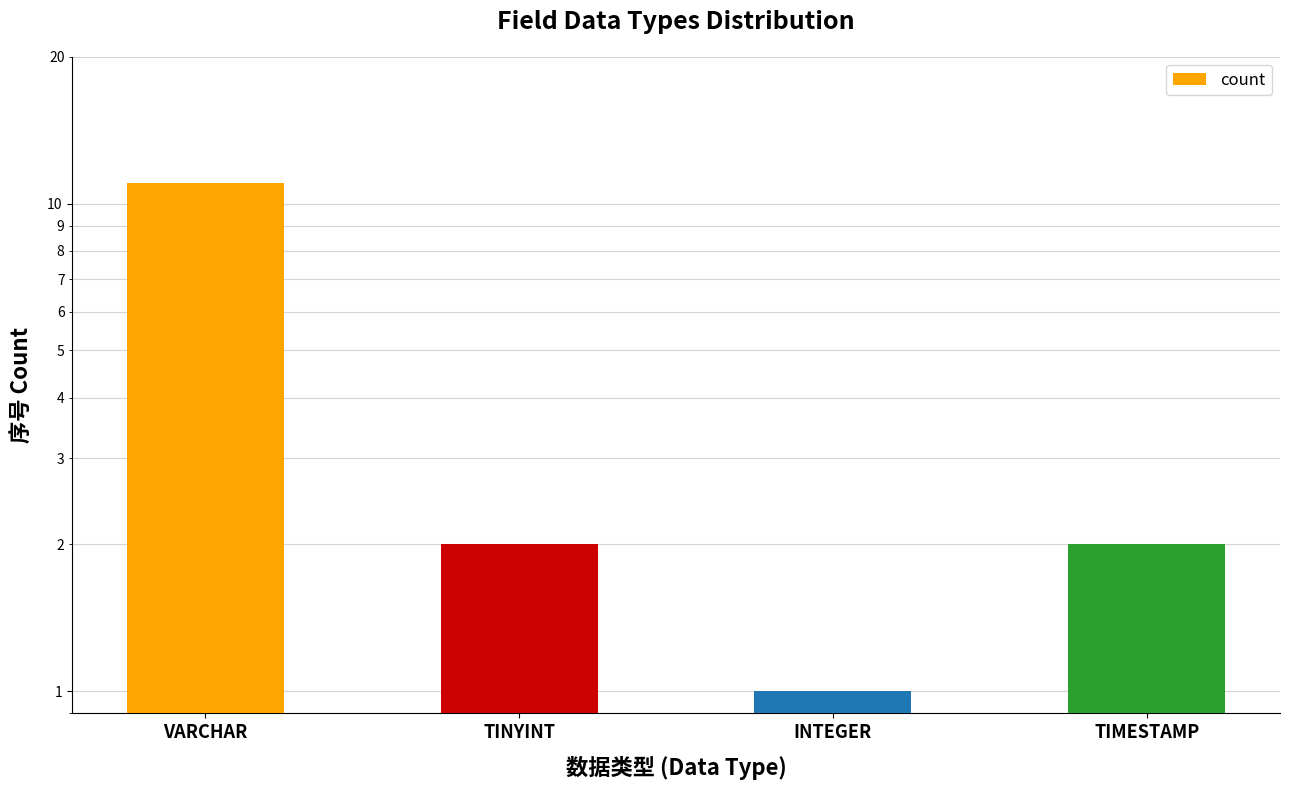

Reading left to right, what are all the values shown in this chart?

VARCHAR=11	TINYINT=2	INTEGER=1	TIMESTAMP=2